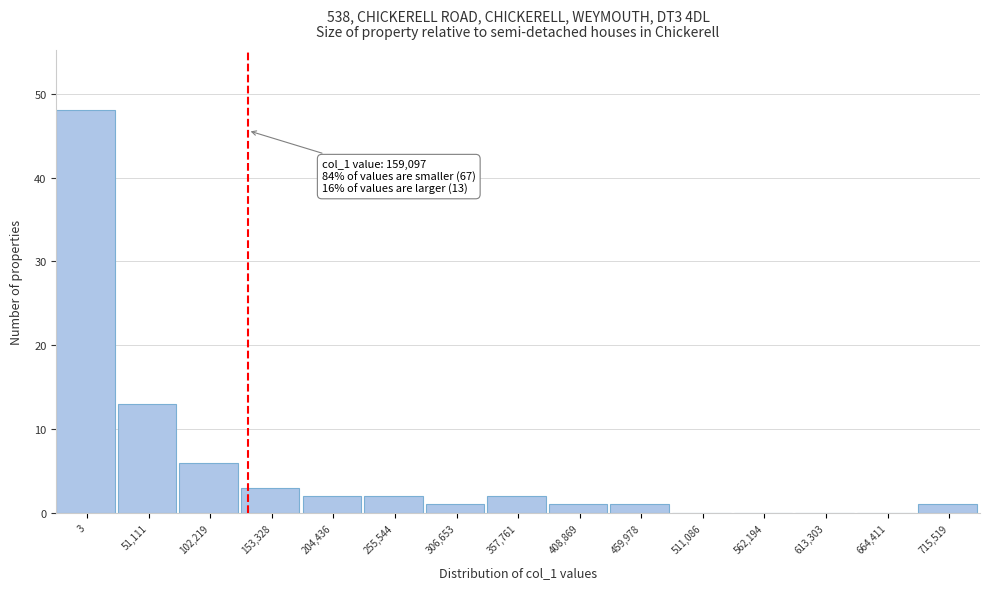

Reading left to right, list all the values displayed in this chart.

3=48	51,111=13	102,219=6	153,328=3	204,436=2	255,544=2	306,653=1	357,761=2	408,869=1	459,978=1	511,086=0	562,194=0	613,303=0	664,411=0	715,519=1